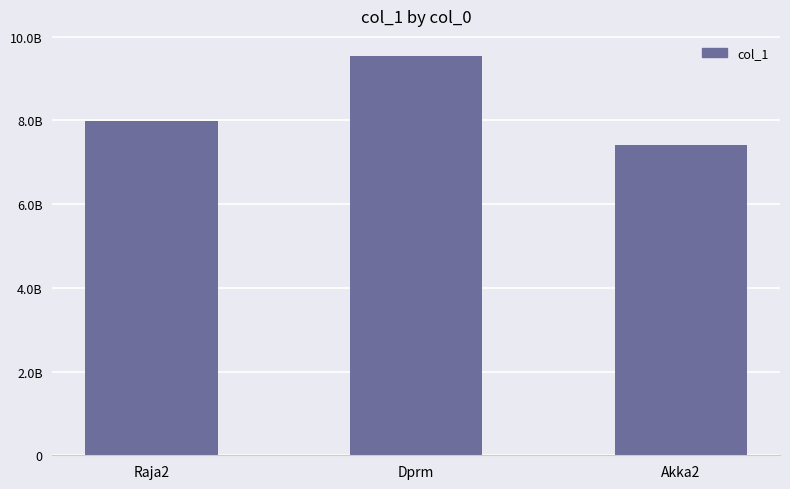

What position from the right is Akka2?

1